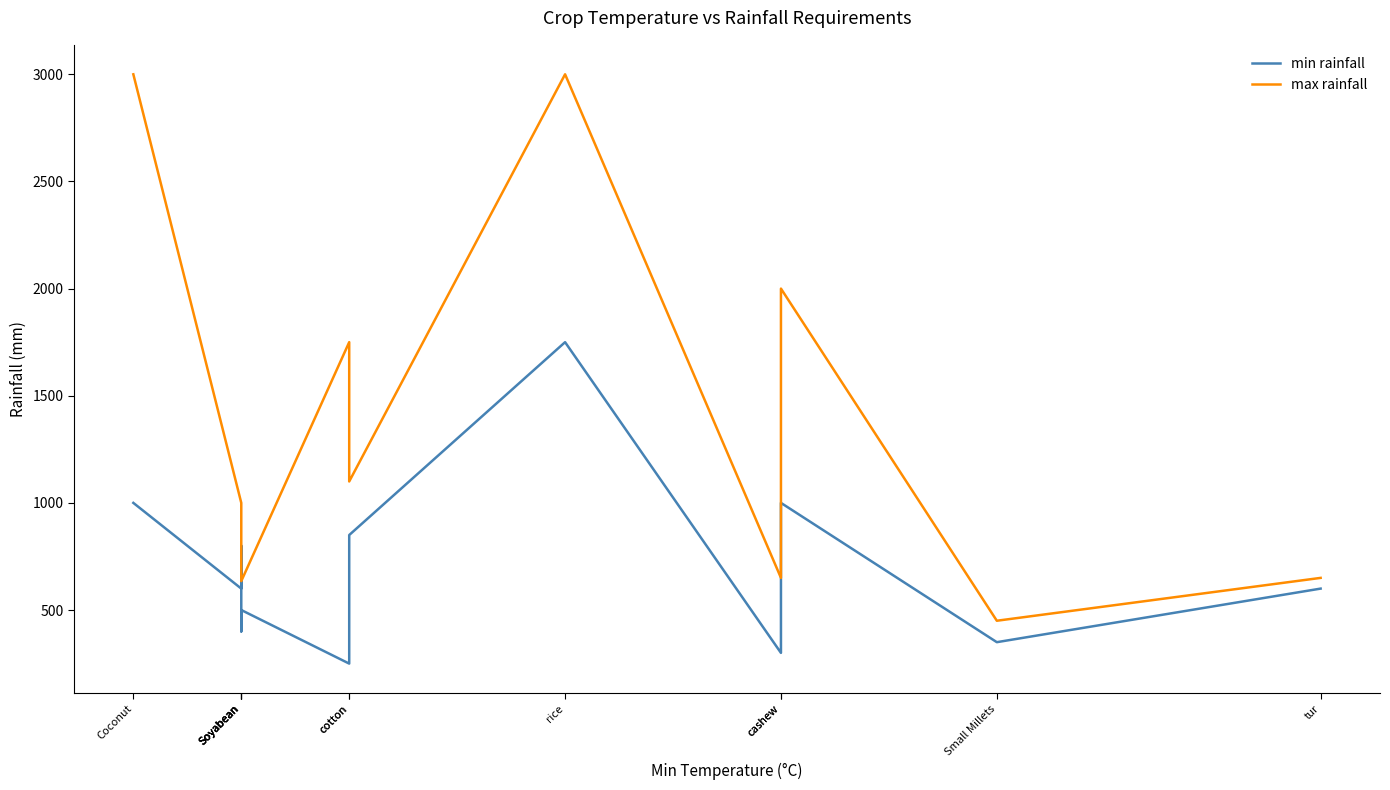

Reading right to left, list all the values displayed in this chart.

min rainfall: tur=600	Small Millets=350	cashew=1000	cashew=300	rice=1750	cotton=850	cotton=250	Soyabean=500	Soyabean=400	Soyabean=800	Soyabean=600	Coconut=1000
max rainfall: tur=650	Small Millets=450	cashew=2000	cashew=650	rice=3000	cotton=1100	cotton=1750	Soyabean=635	Soyabean=750	Soyabean=1000	Soyabean=1000	Coconut=3000